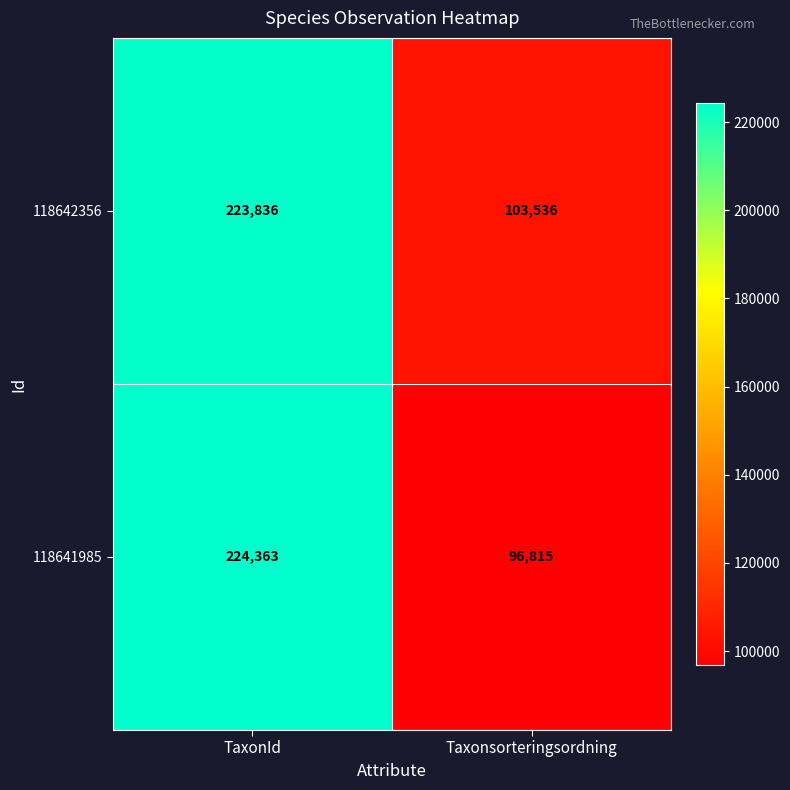

Reading right to left, extract all data points from this chart.

118642356: Taxonsorteringsordning=103536	TaxonId=223836
118641985: Taxonsorteringsordning=96815	TaxonId=224363